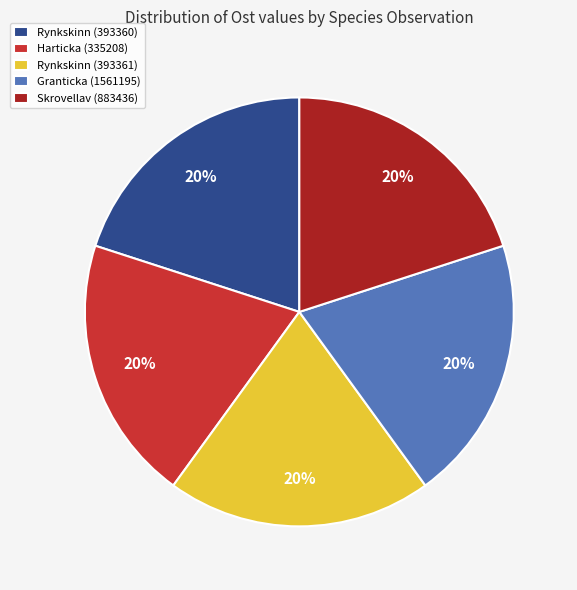

What percentage is the Harticka (335208) slice, to the nearest percent?

20%